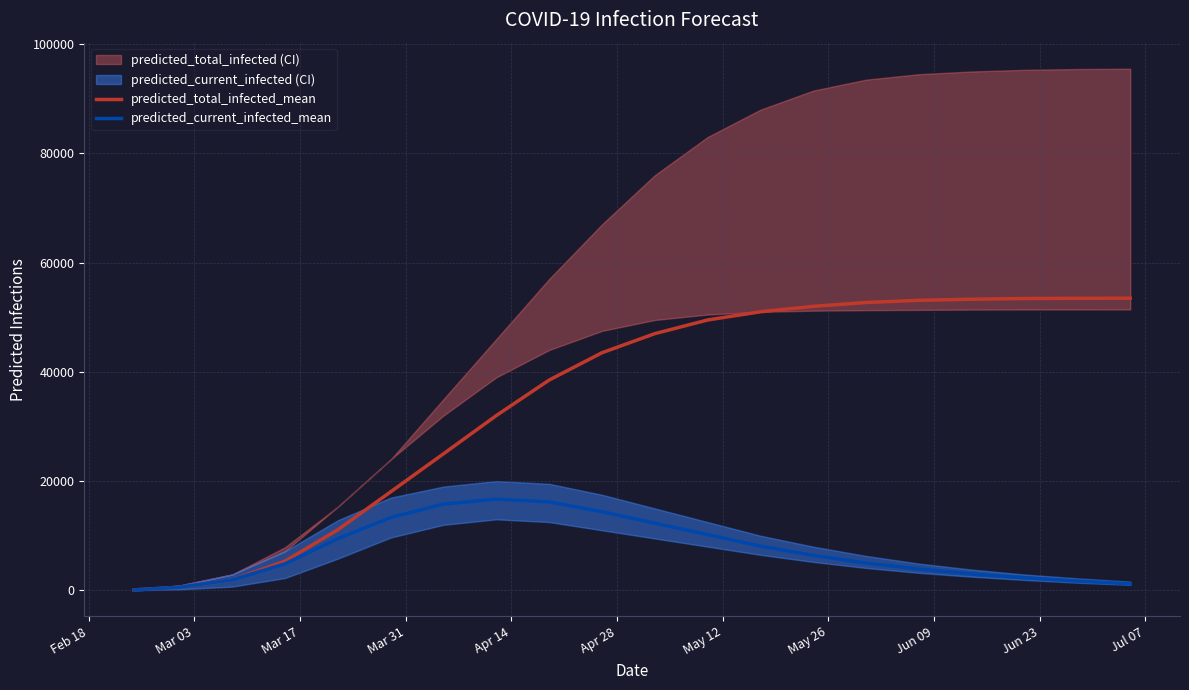

What is the highest value of the predicted_current_infected_mean series?

16700